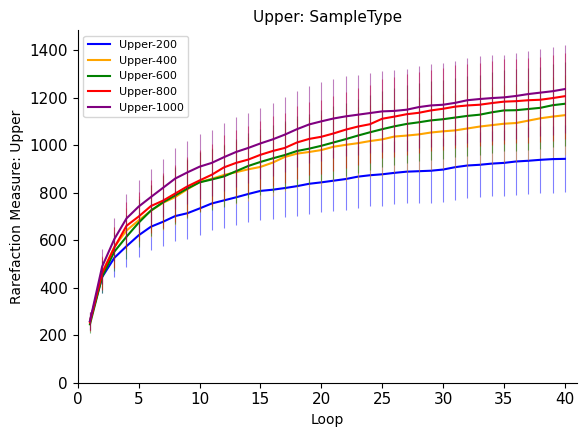

What is the maximum value shown in the chart?

1237